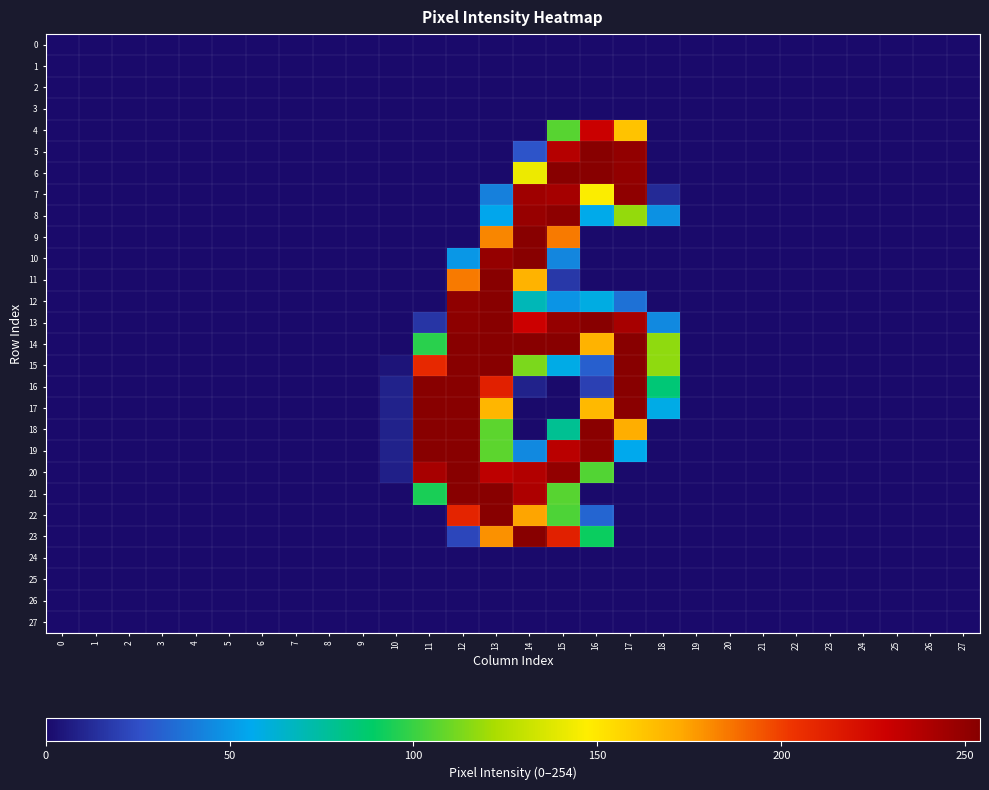

Which series has the largest range (max minus min)?

5